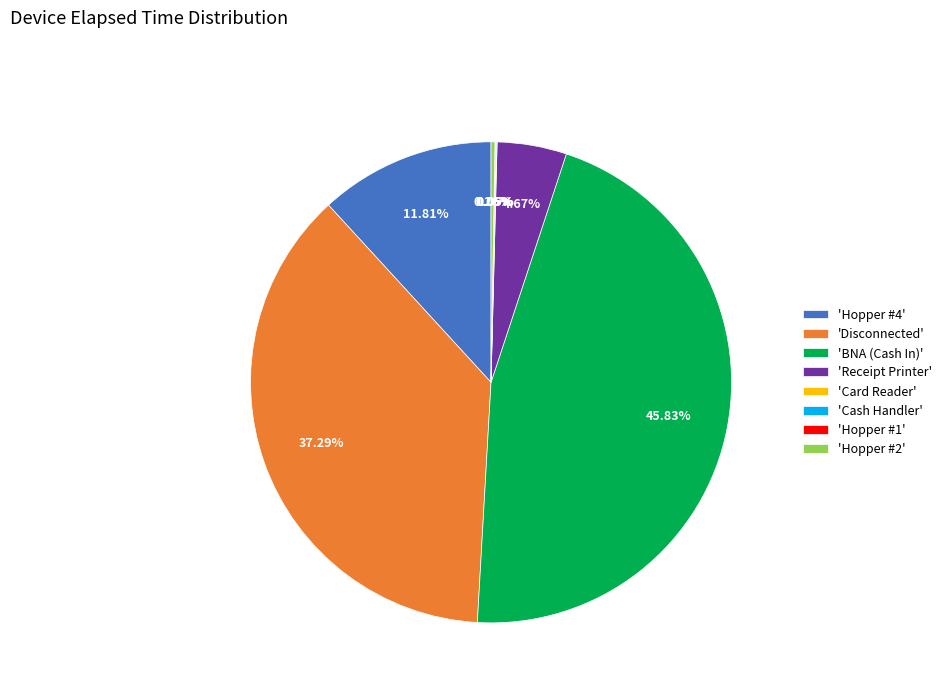

Is there any slice that represents more than half of the pie?

No